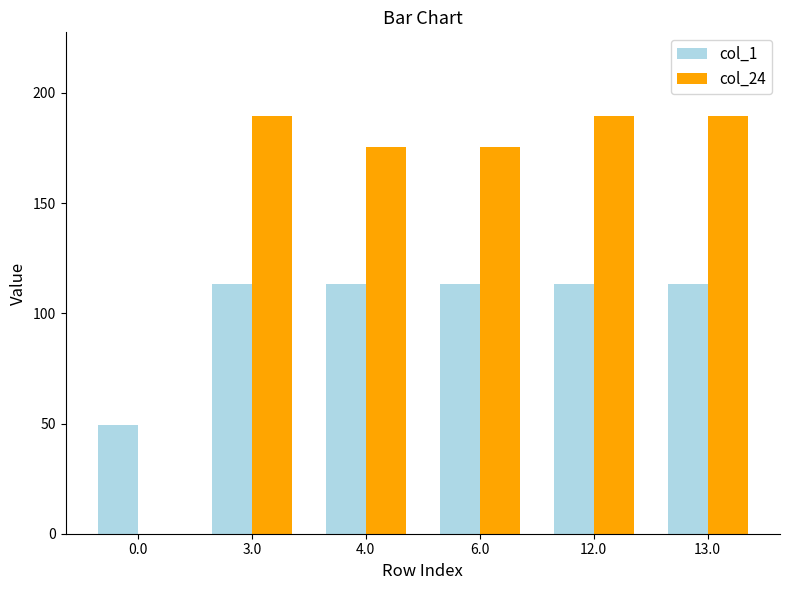

What is the sum of all col_24 values?

919.4